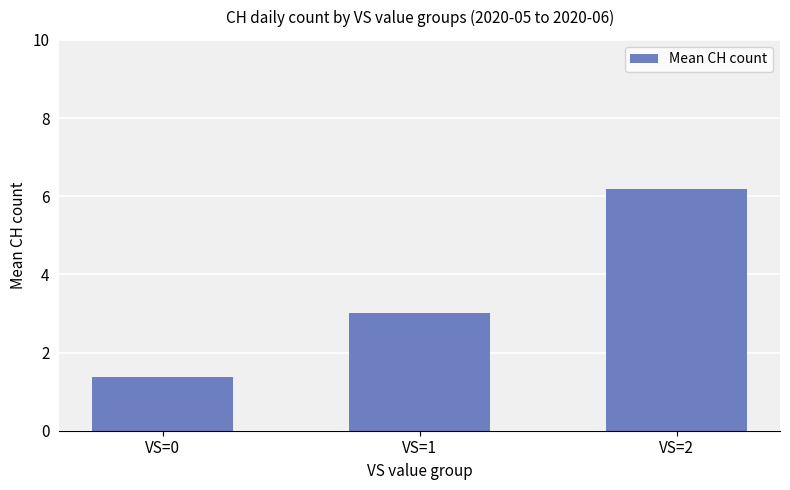

Between VS=2 and VS=0, which is larger?

VS=2